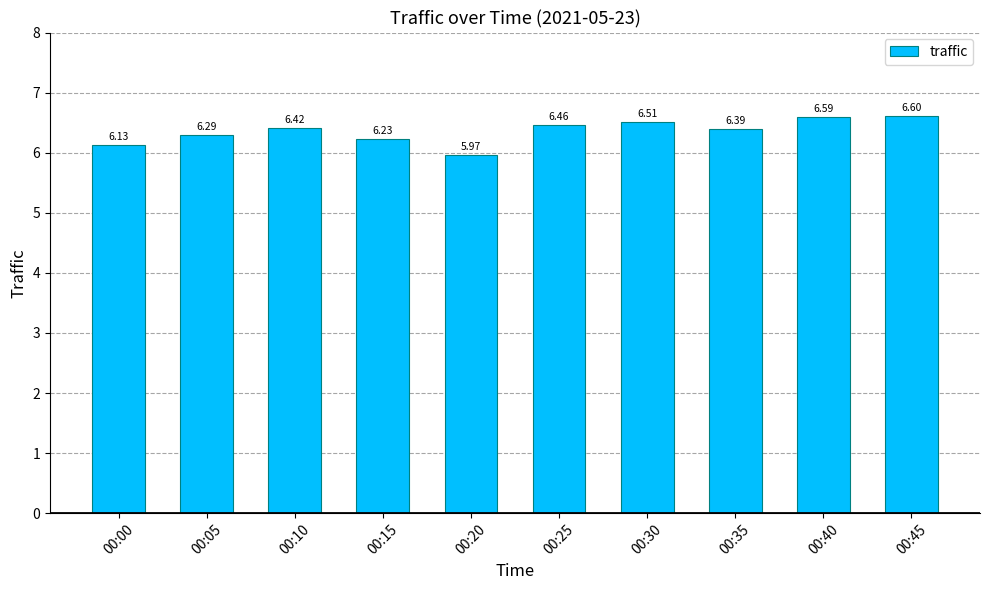

Rank the categories by value from highest to lowest.

00:45, 00:40, 00:30, 00:25, 00:10, 00:35, 00:05, 00:15, 00:00, 00:20